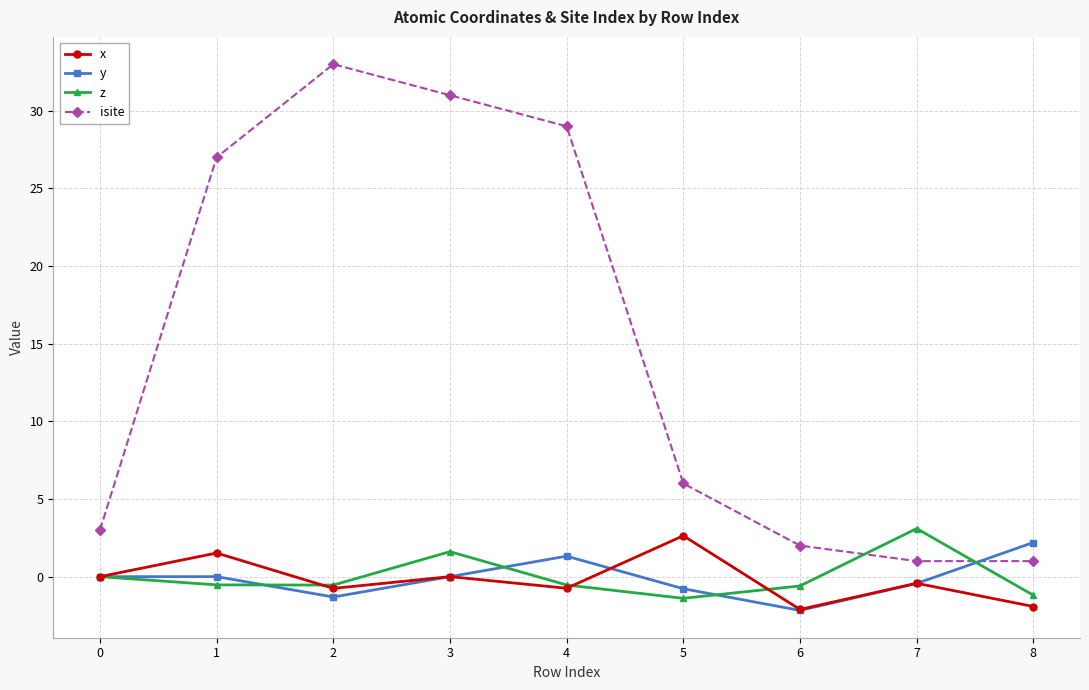

Where is the first local maximum for x?

1